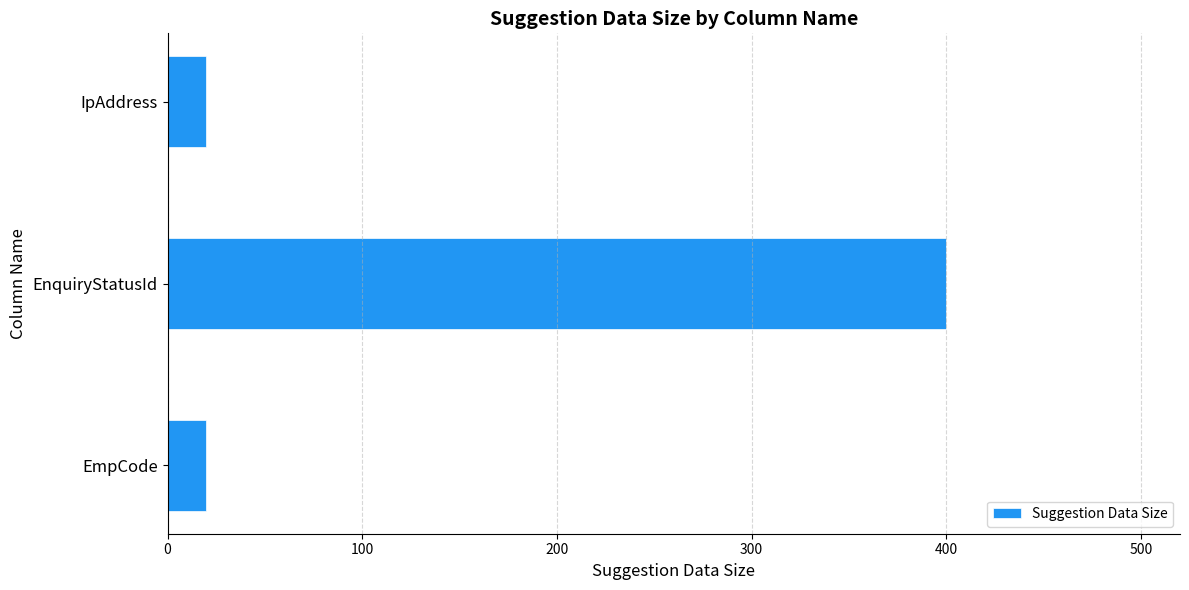

At which category does the chart reach its peak across all series?

EnquiryStatusId